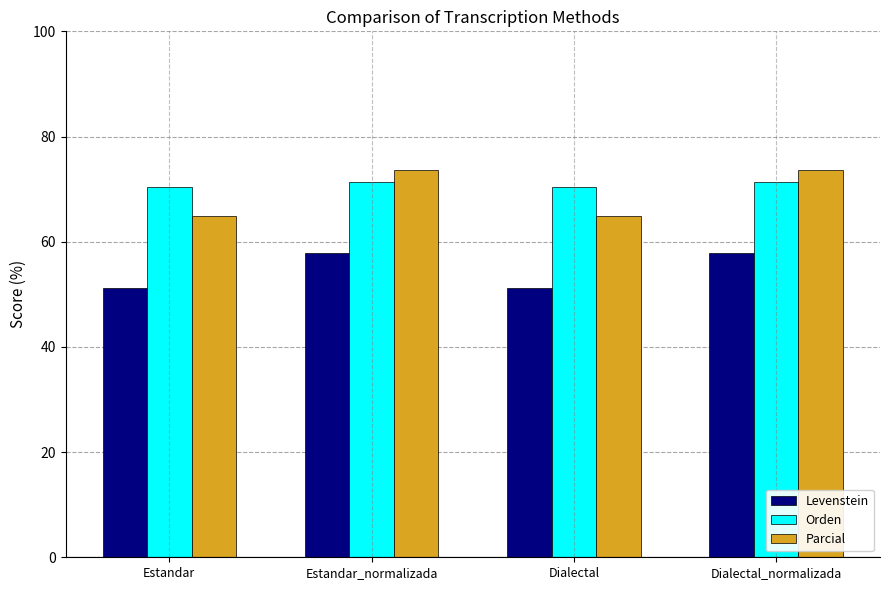

How many categories are shown in the chart?

4